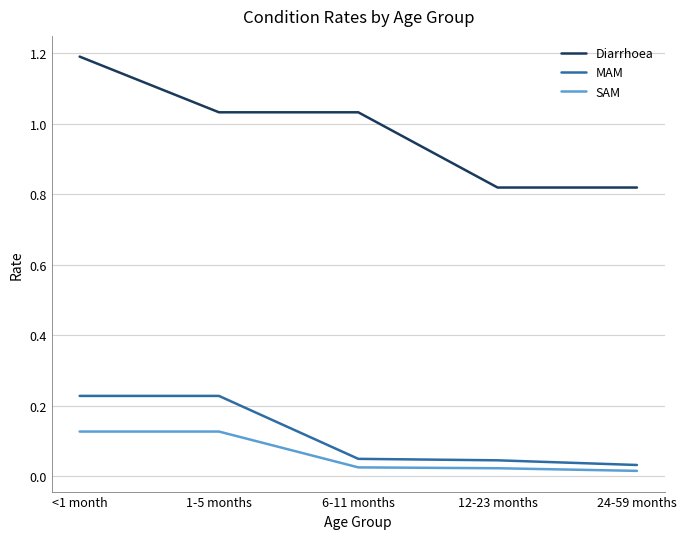

What is the total value across all series at 1-5 months?

1.4